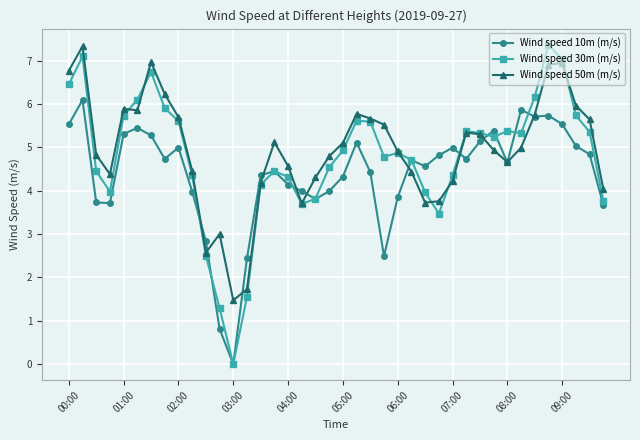

In Wind speed 50m (m/s), how many points are higher than both neighbors (excluding endpoints)?

8